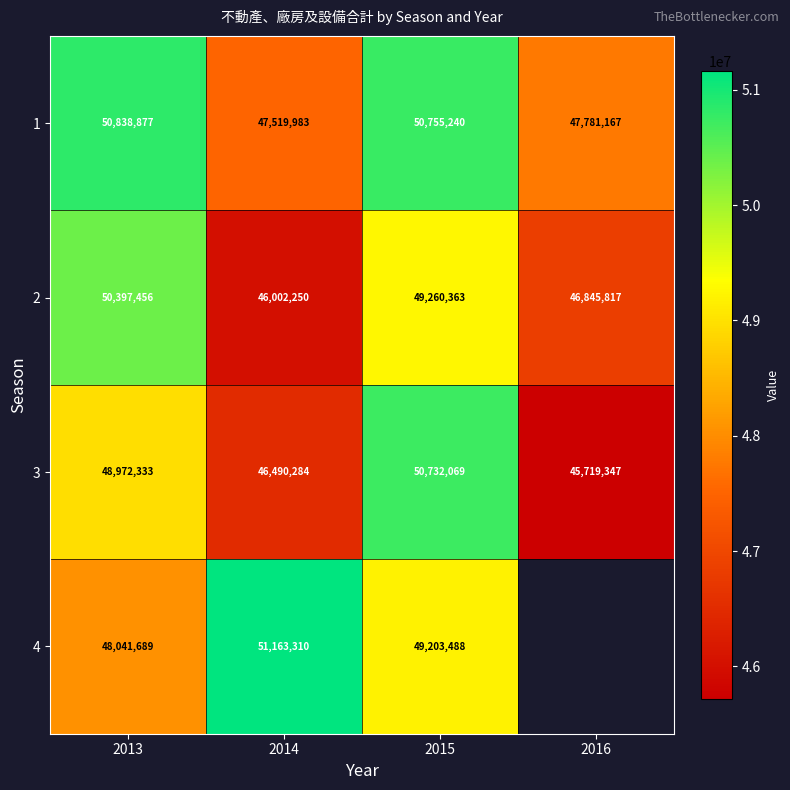

The value of 4 at 2015 is 33871082.6. True or false?

False